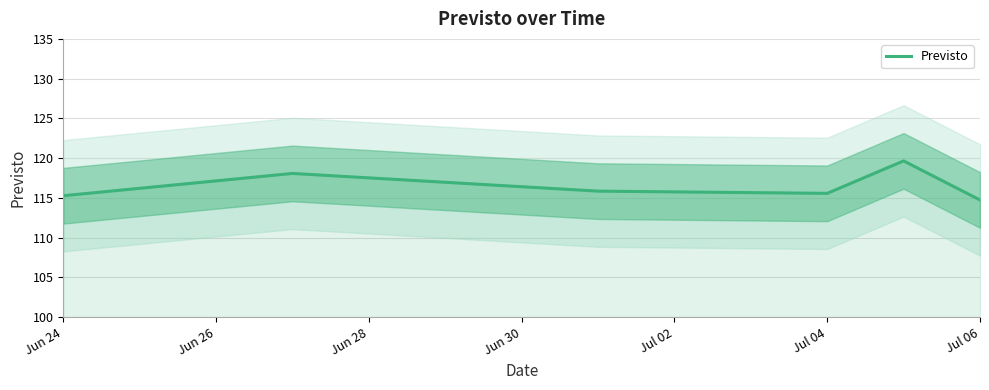

What is the maximum value for Previsto?

119.7